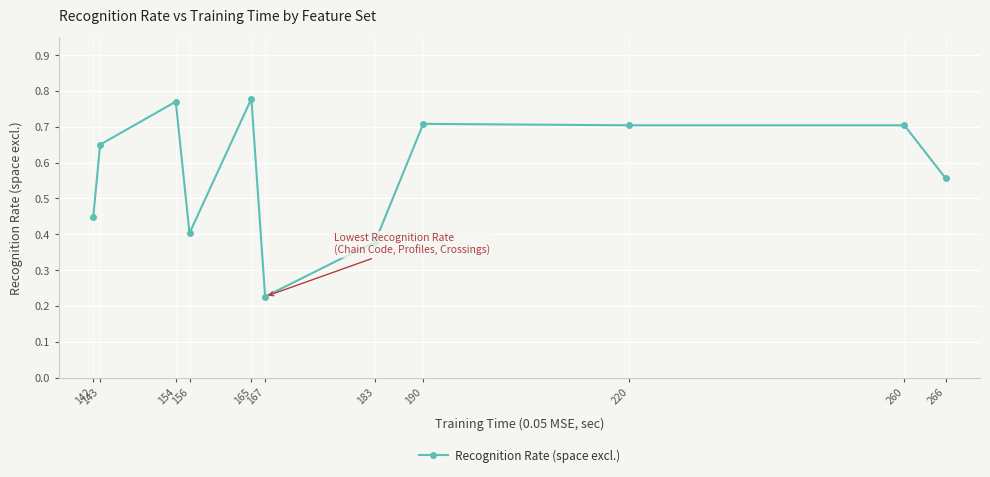

True or false: the data has more than 1 interior local peaks.

True